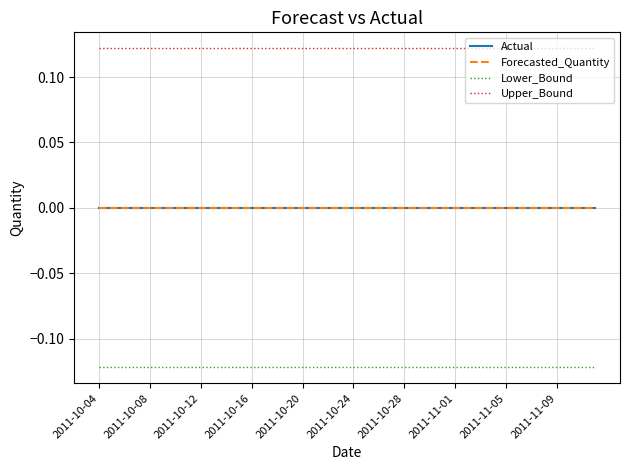

Does the chart have visible grid lines?

Yes